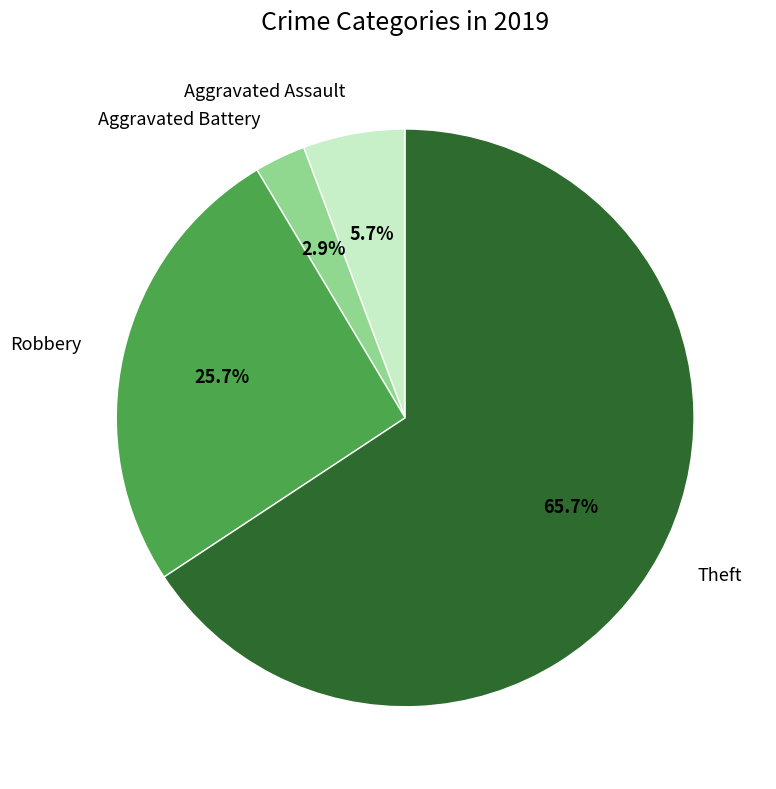

Which category has the smallest portion of the pie?

Aggravated Battery